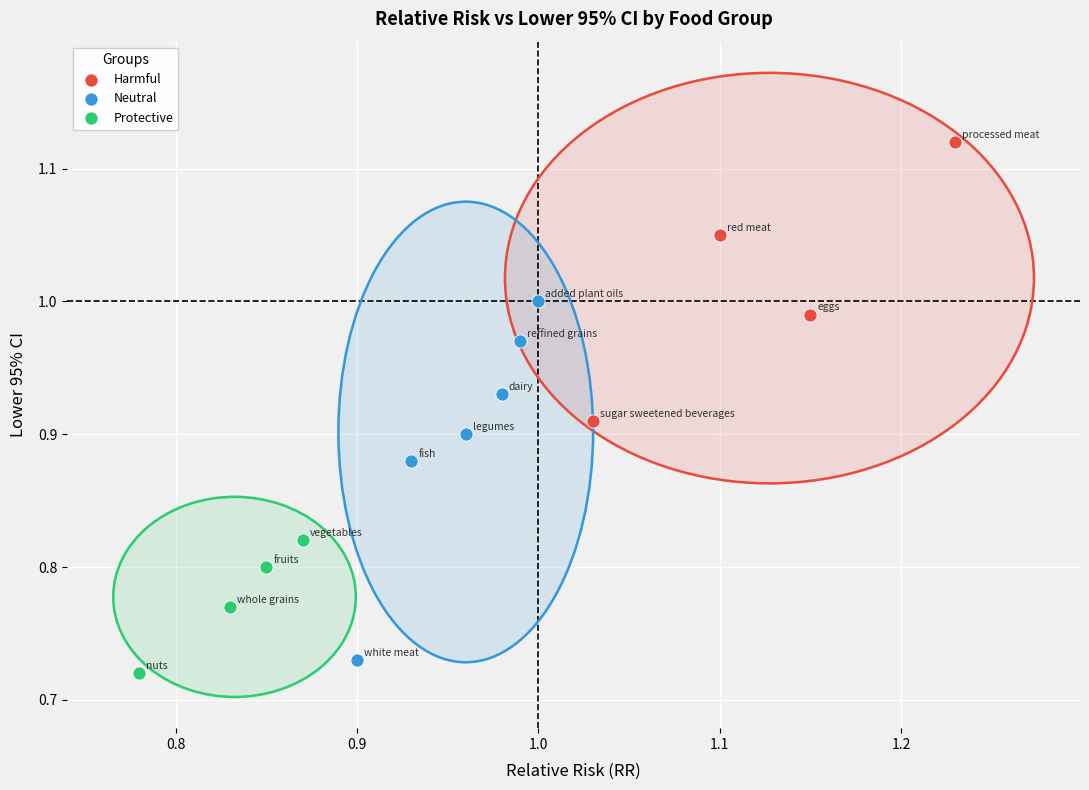

Which series has the largest Y range (max minus min)?

Neutral